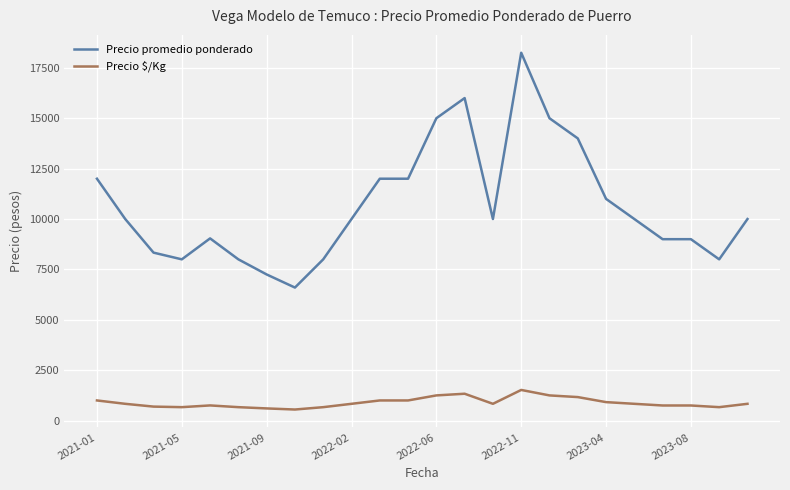

What is the difference between the maximum and minimum values in the Precio promedio ponderado series?

11650.0